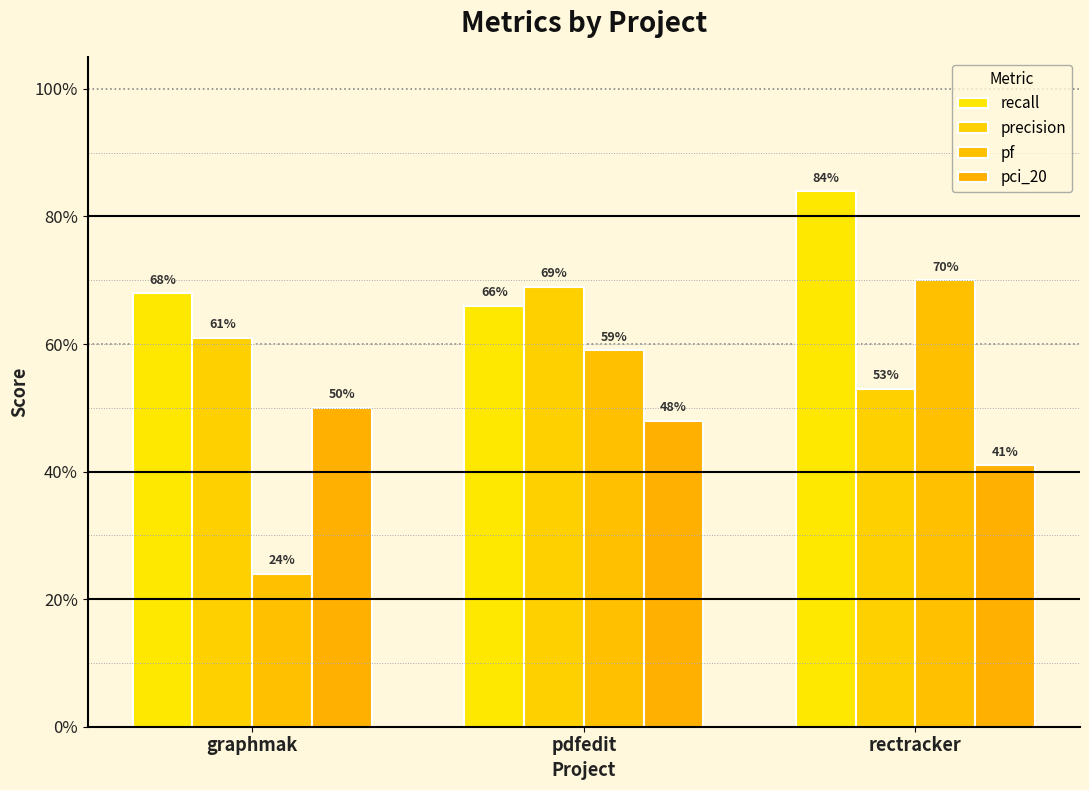

Reading right to left, transcribe all the data shown in this chart.

recall: 0.8	0.7	0.7
precision: 0.5	0.7	0.6
pf: 0.7	0.6	0.2
pci_20: 0.4	0.5	0.5